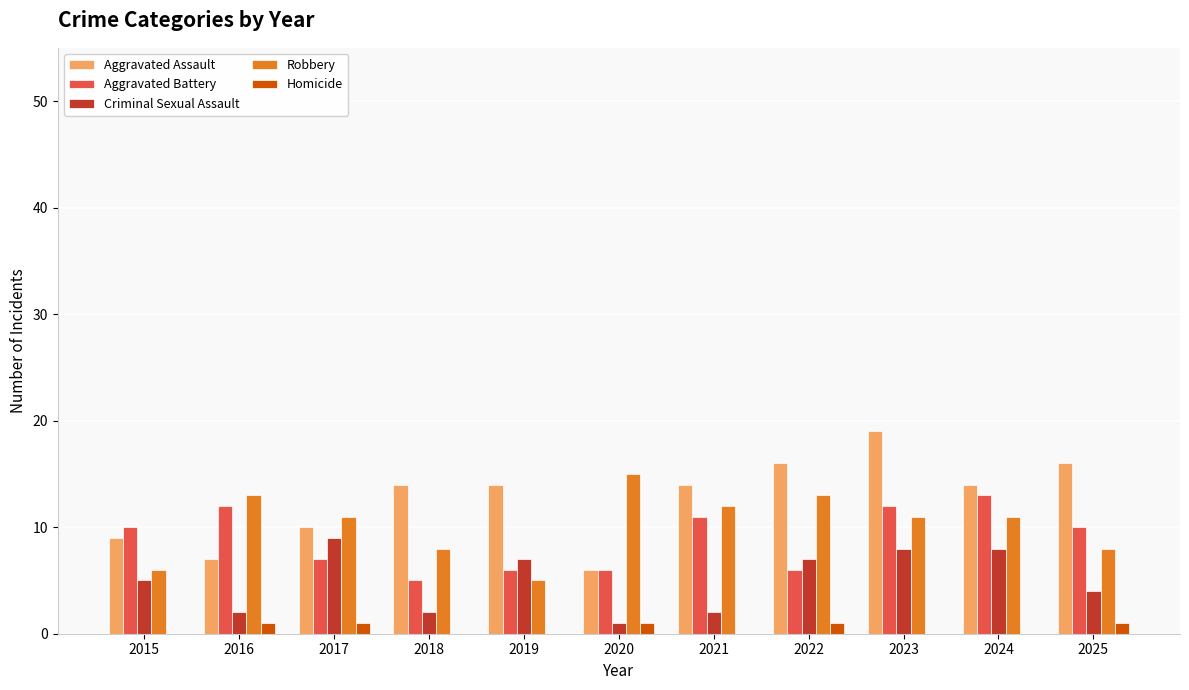

Reading right to left, extract all data points from this chart.

Aggravated Assault: 2025=16	2024=14	2023=19	2022=16	2021=14	2020=6	2019=14	2018=14	2017=10	2016=7	2015=9
Aggravated Battery: 2025=10	2024=13	2023=12	2022=6	2021=11	2020=6	2019=6	2018=5	2017=7	2016=12	2015=10
Criminal Sexual Assault: 2025=4	2024=8	2023=8	2022=7	2021=2	2020=1	2019=7	2018=2	2017=9	2016=2	2015=5
Robbery: 2025=8	2024=11	2023=11	2022=13	2021=12	2020=15	2019=5	2018=8	2017=11	2016=13	2015=6
Homicide: 2025=1	2024=0	2023=0	2022=1	2021=0	2020=1	2019=0	2018=0	2017=1	2016=1	2015=0